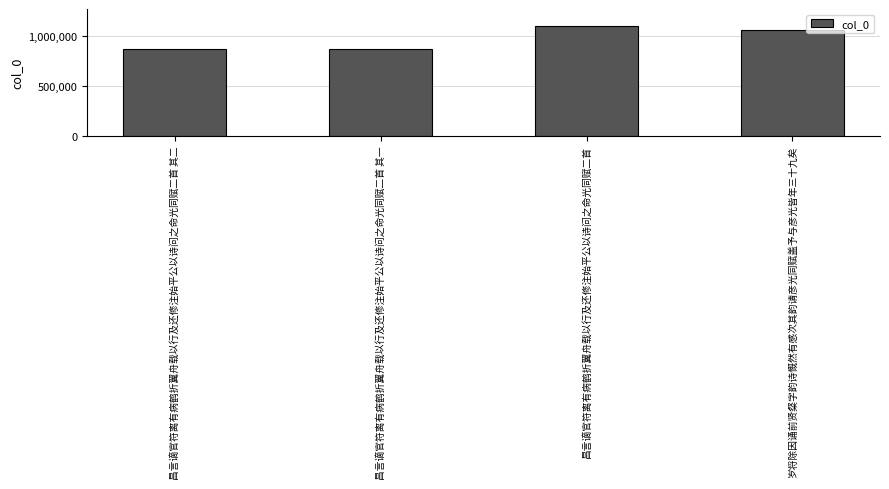

True or false: the data shows 440312 at 昌言谪官符离有病鹤折翼舟载以行及还修注始平公以诗问之命光同赋二首 其一.

False